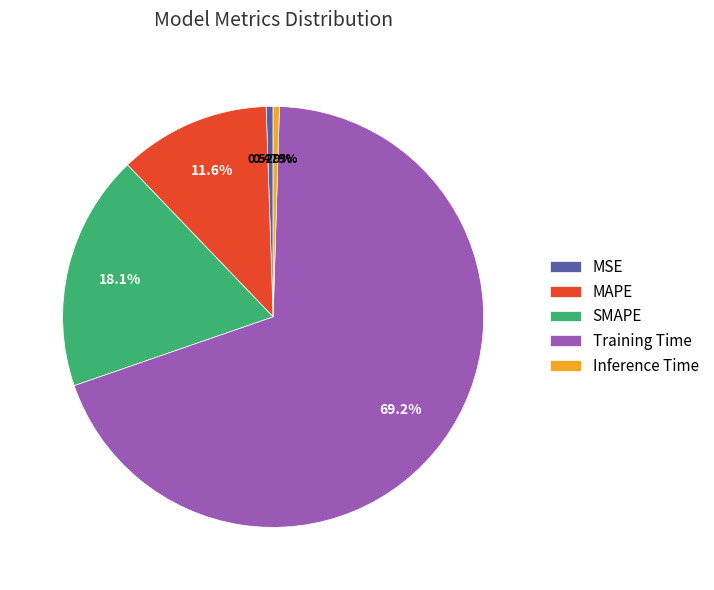

What is the ratio of the value at SMAPE to the value at Training Time?

0.3